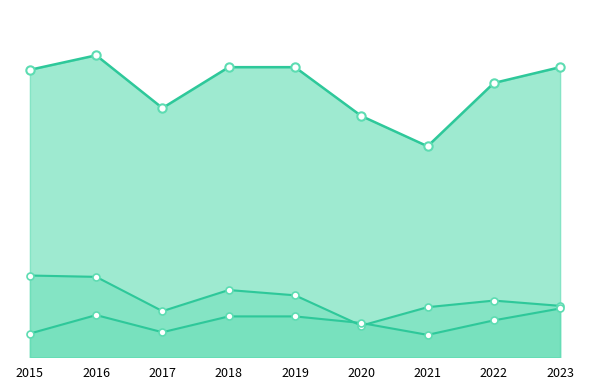

Where is the first local minimum for Burglary?

2017